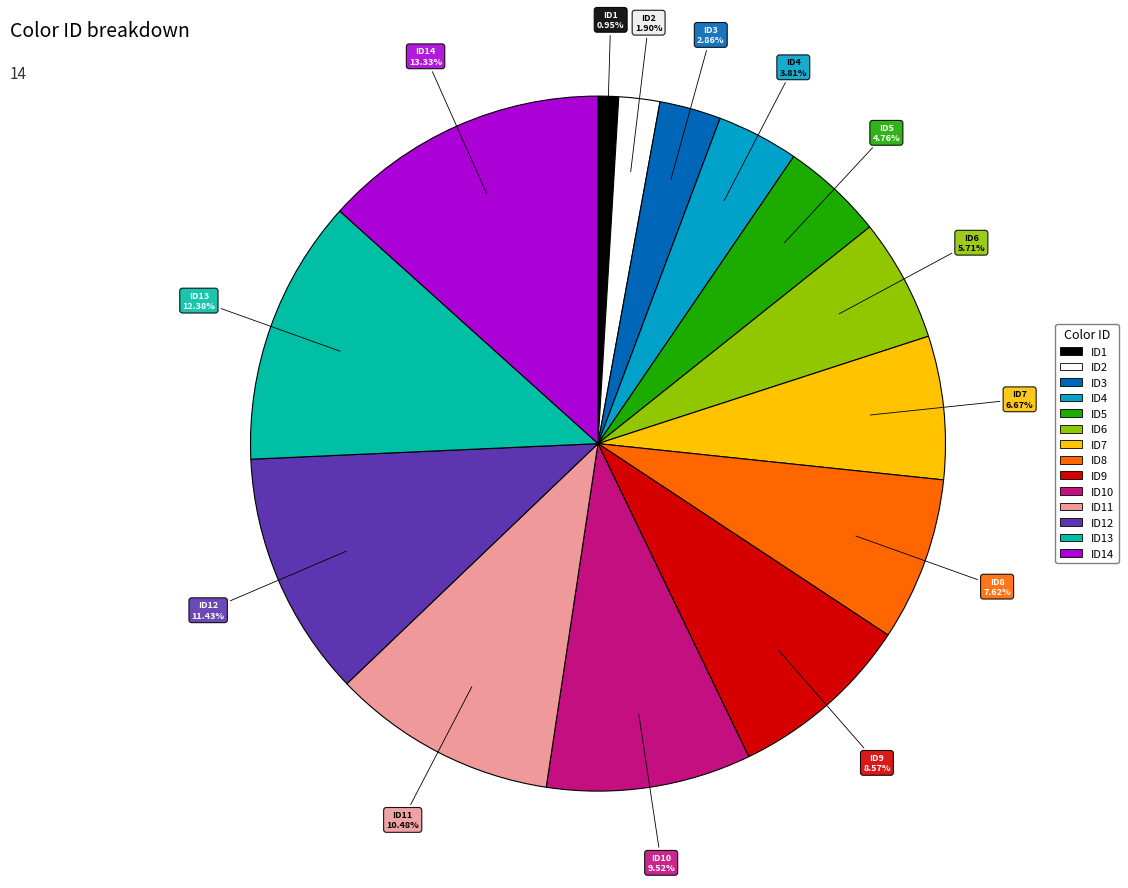

Is there any slice that represents more than half of the pie?

No